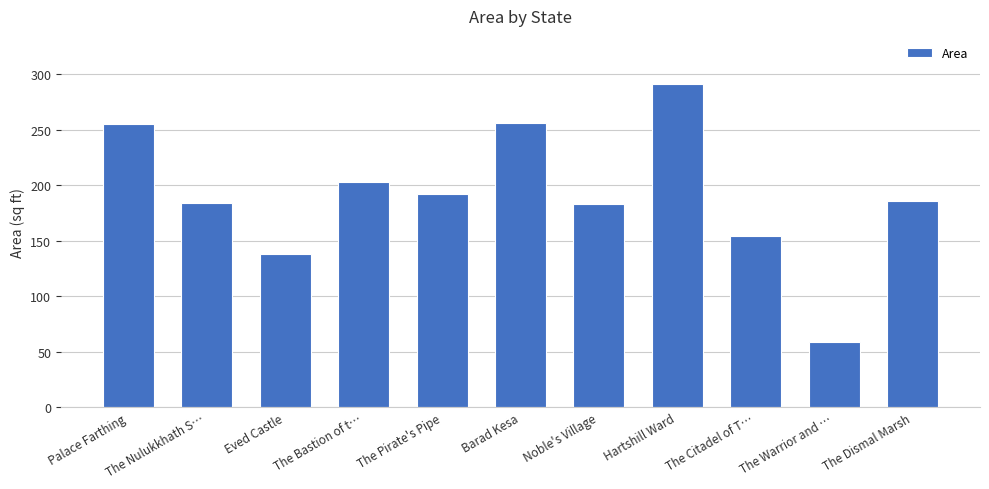

What is the change in value from Eved Castle to Barad Kesa?

+118